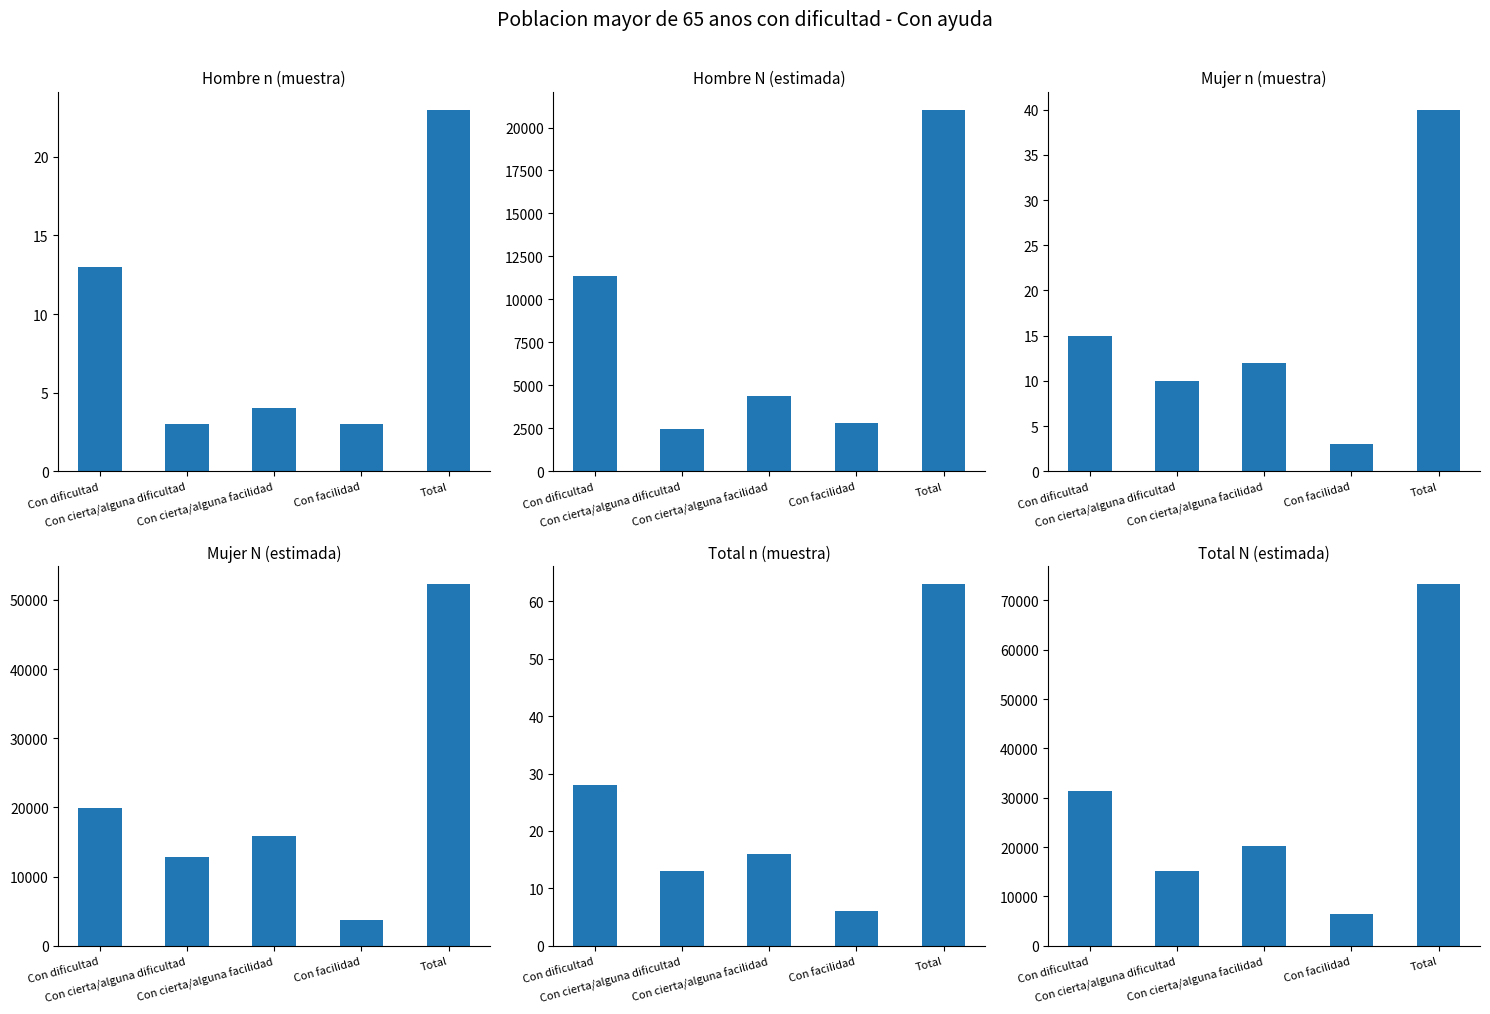

At which category is the sum across all series the highest?

Total